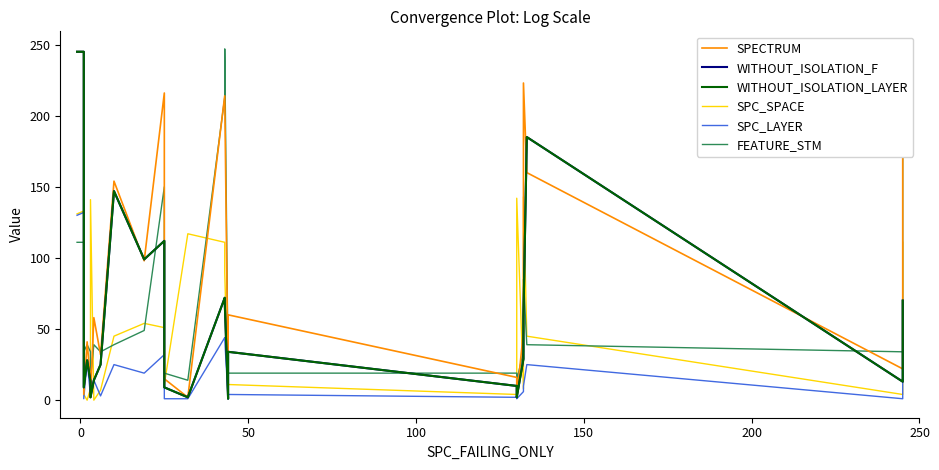

At how many categories does at least one series exceed 187?

7